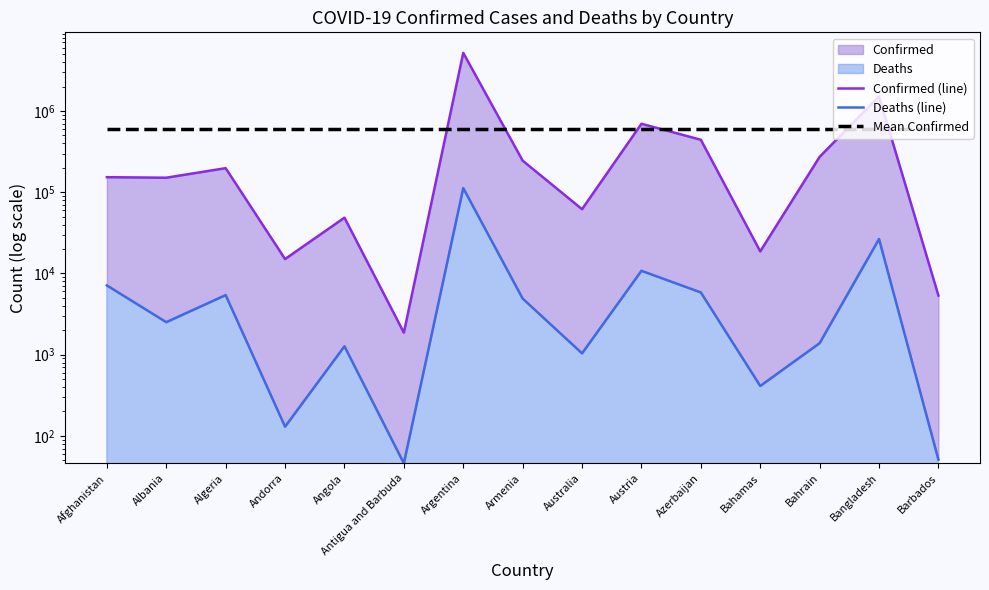

How many values in the Deaths (line) series exceed 2515?

7